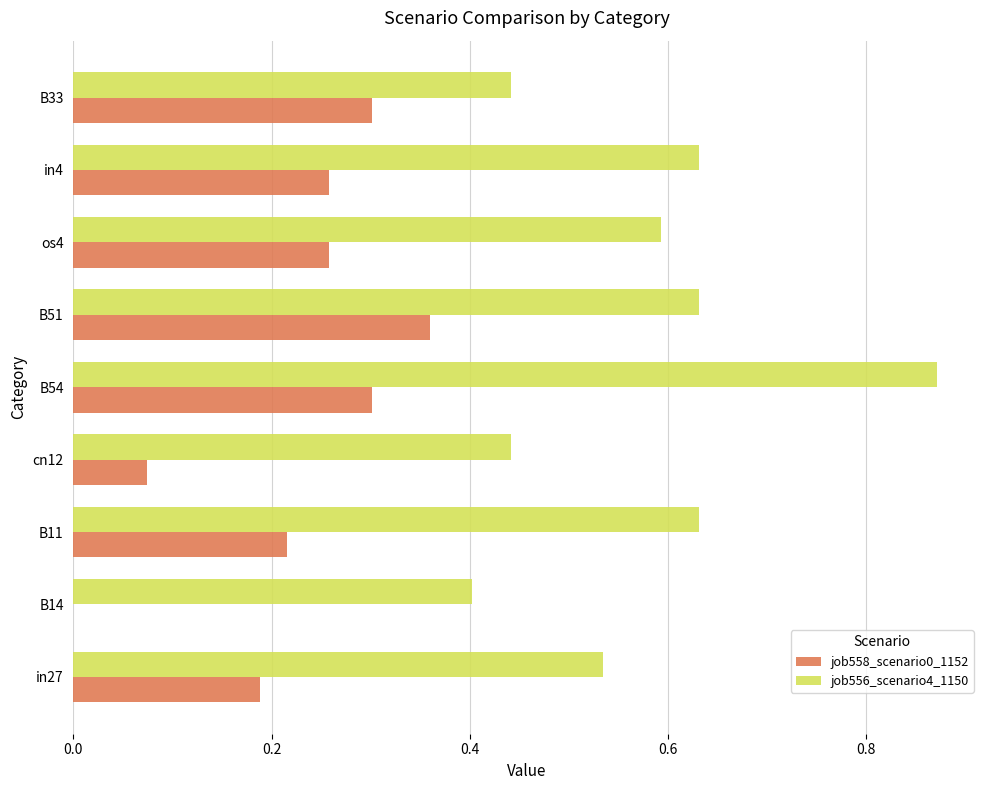

What is the sum of all job558_scenario0_1152 values?

2.0